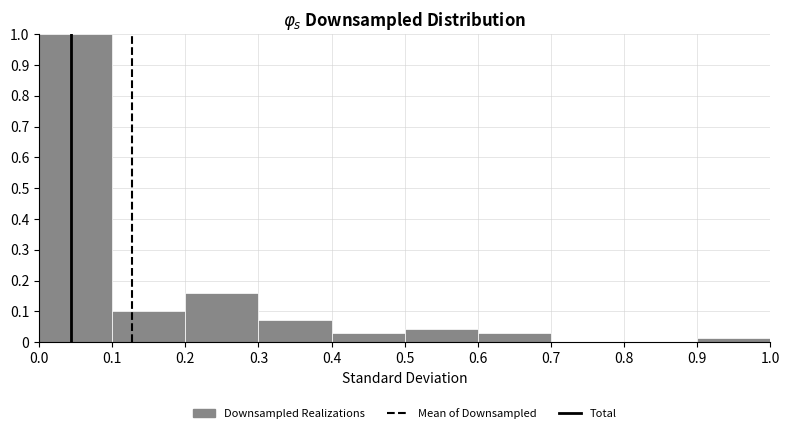

Reading left to right, transcribe this chart: for each bar, give the range it covers on the x-axis and its height. The values are not printed on the chart, so give them approximately, as read against the axis.

0.0 to 0.1: 1.00
0.1 to 0.2: 0.10
0.2 to 0.3: 0.16
0.3 to 0.4: 0.07
0.4 to 0.5: 0.03
0.5 to 0.6: 0.04
0.6 to 0.7: 0.03
0.7 to 0.8: 0
0.8 to 0.9: 0
0.9 to 1.0: 0.01